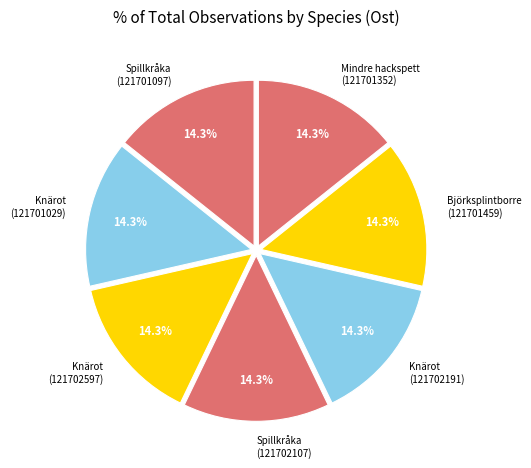

The Spillkråka (121701097) slice represents 2% of the pie. True or false?

False